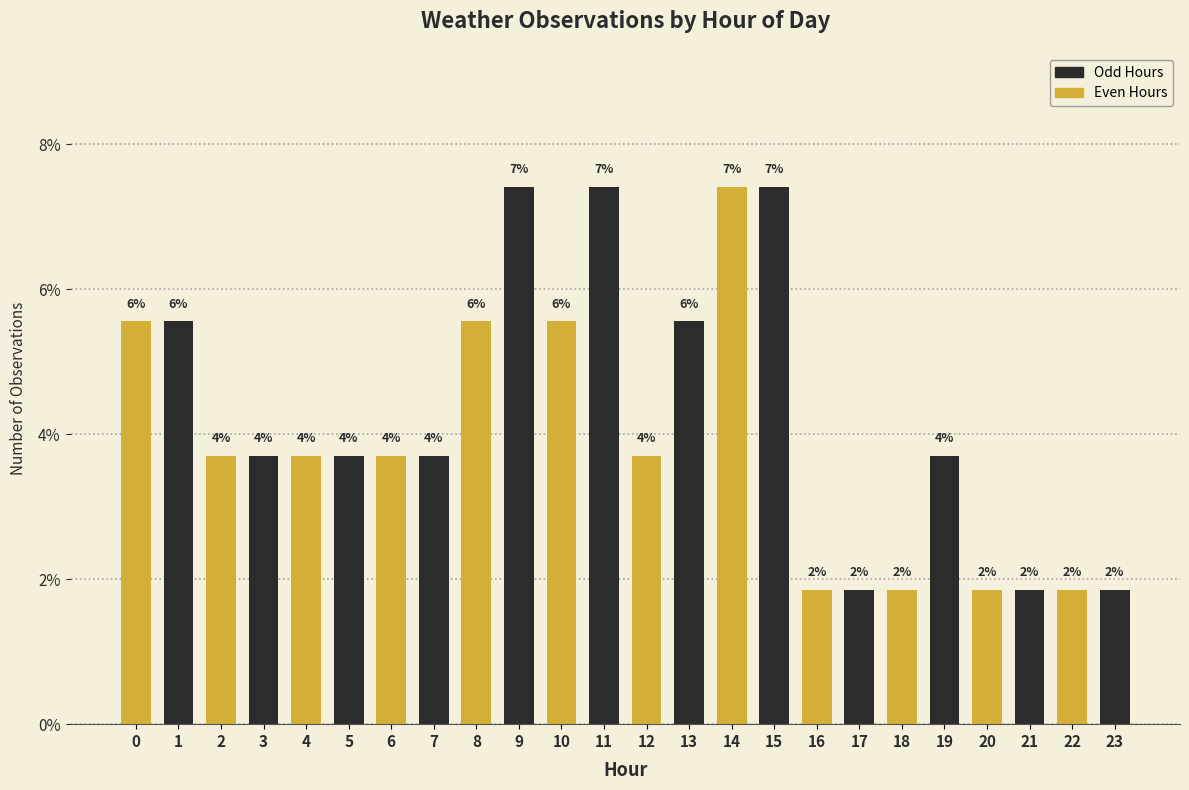

Are the bars horizontal?

No